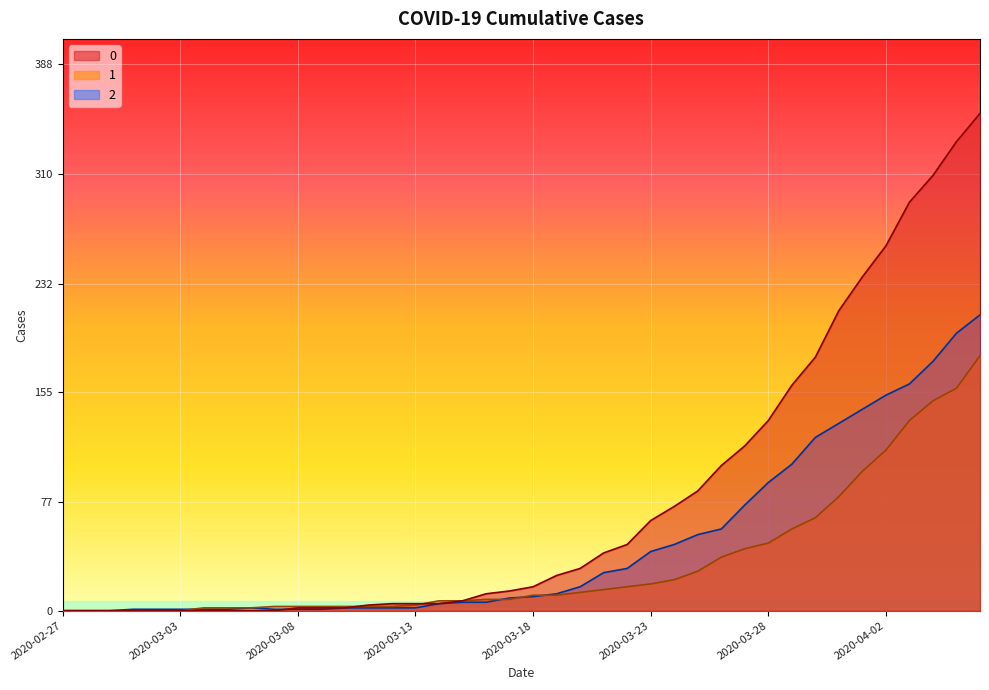

What is the difference between the maximum and minimum values in the 0 series?

353